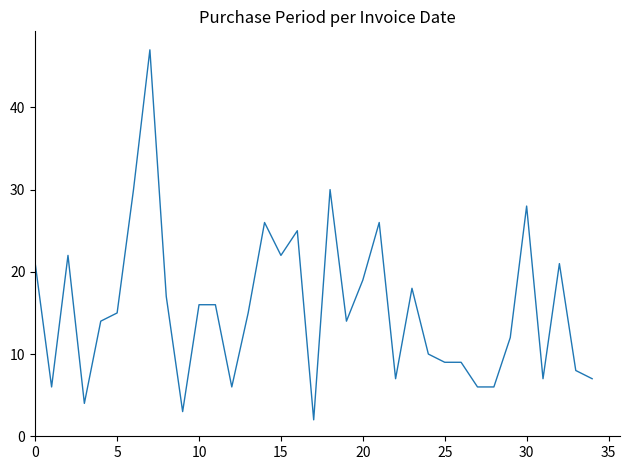

What is the greatest value displayed?

47